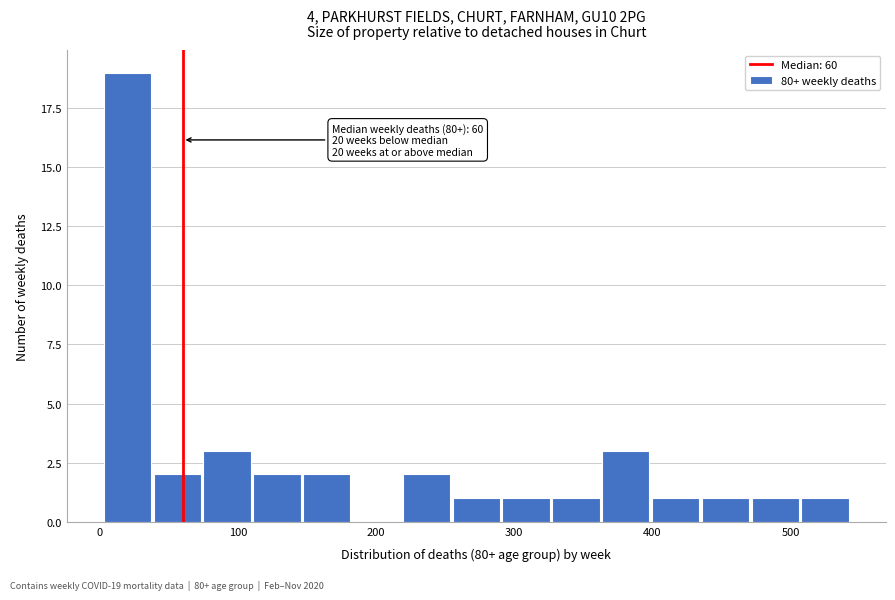

Read against the x-axis, roughly where is the centre of the tallest bar?

20